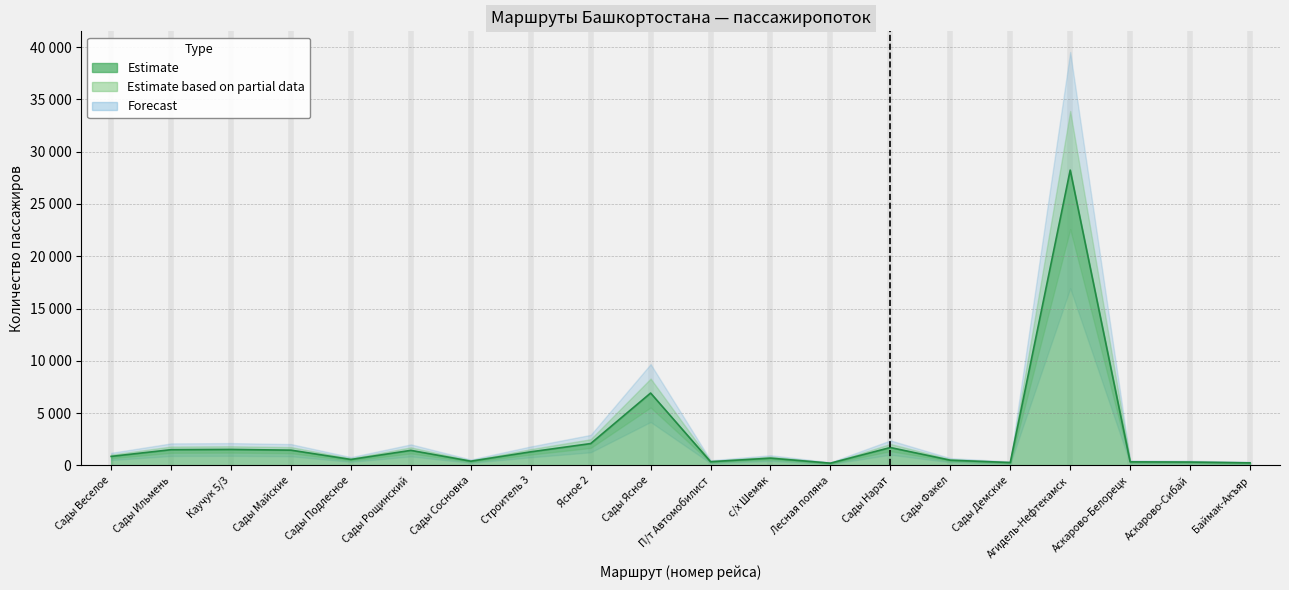

How many points are lower than both their immediate neighbors (excluding endpoints)?

5